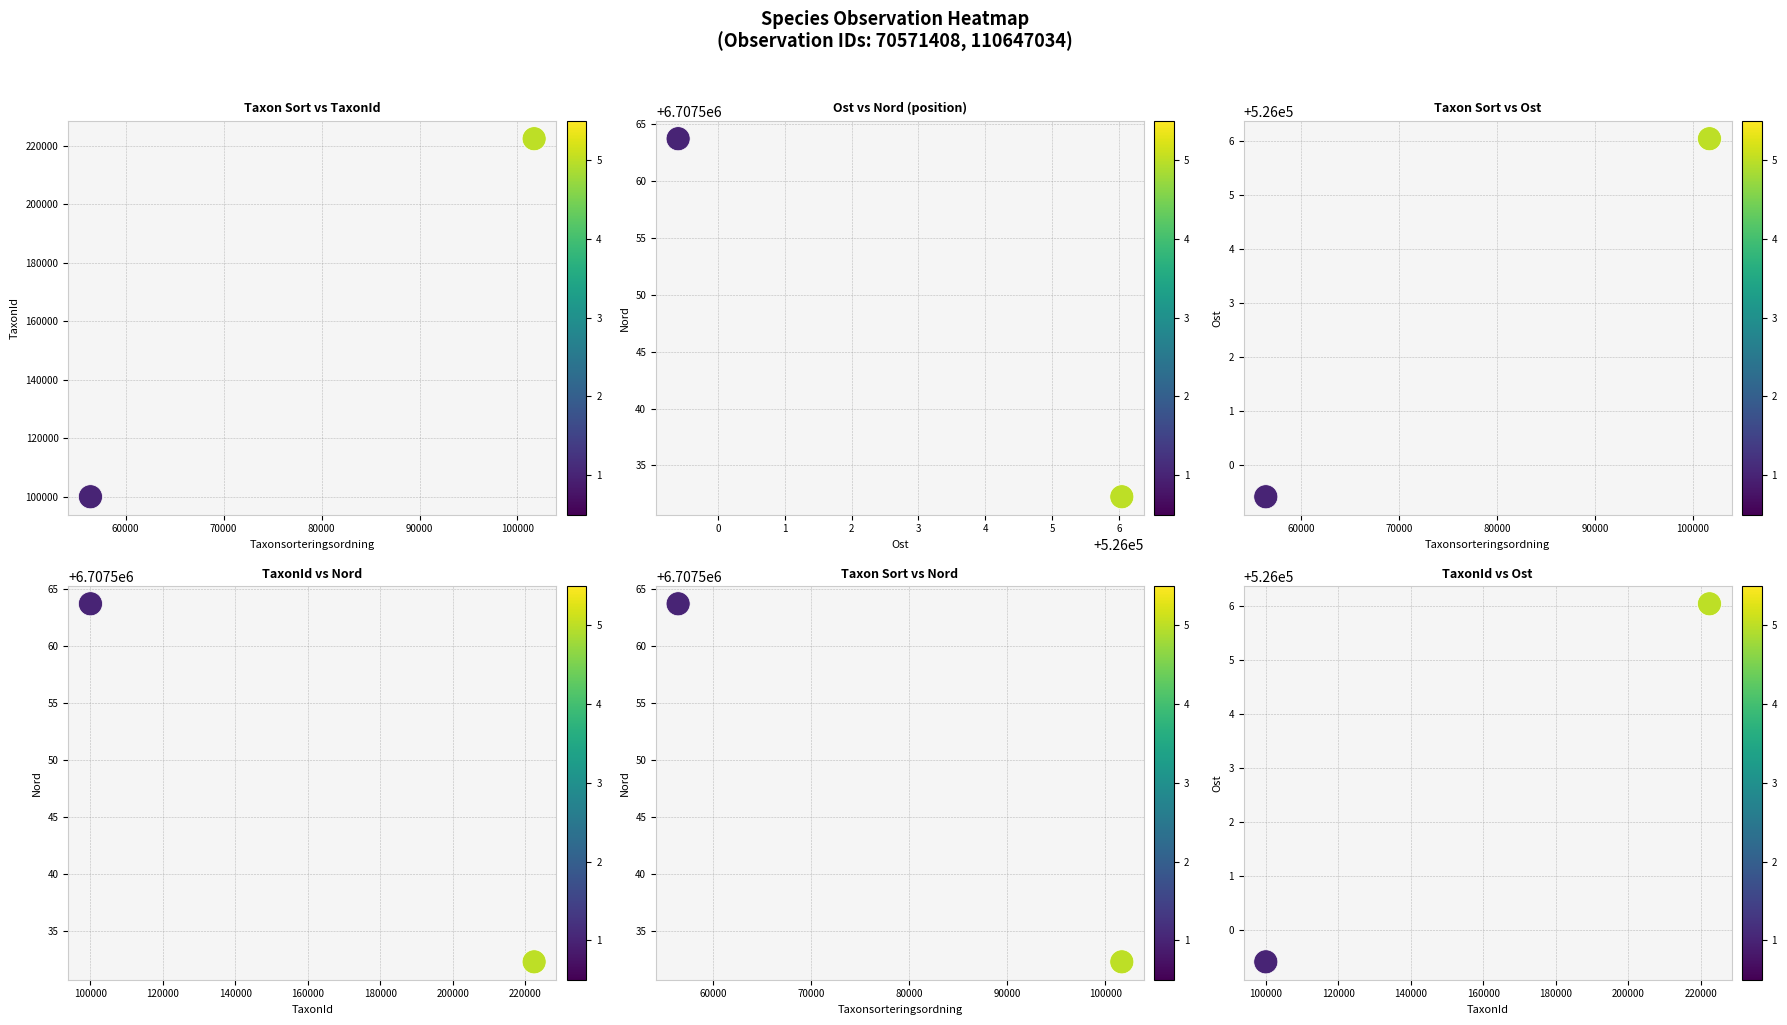

The TaxonId vs Ost series shows 307612.7 at 50000. True or false?

False